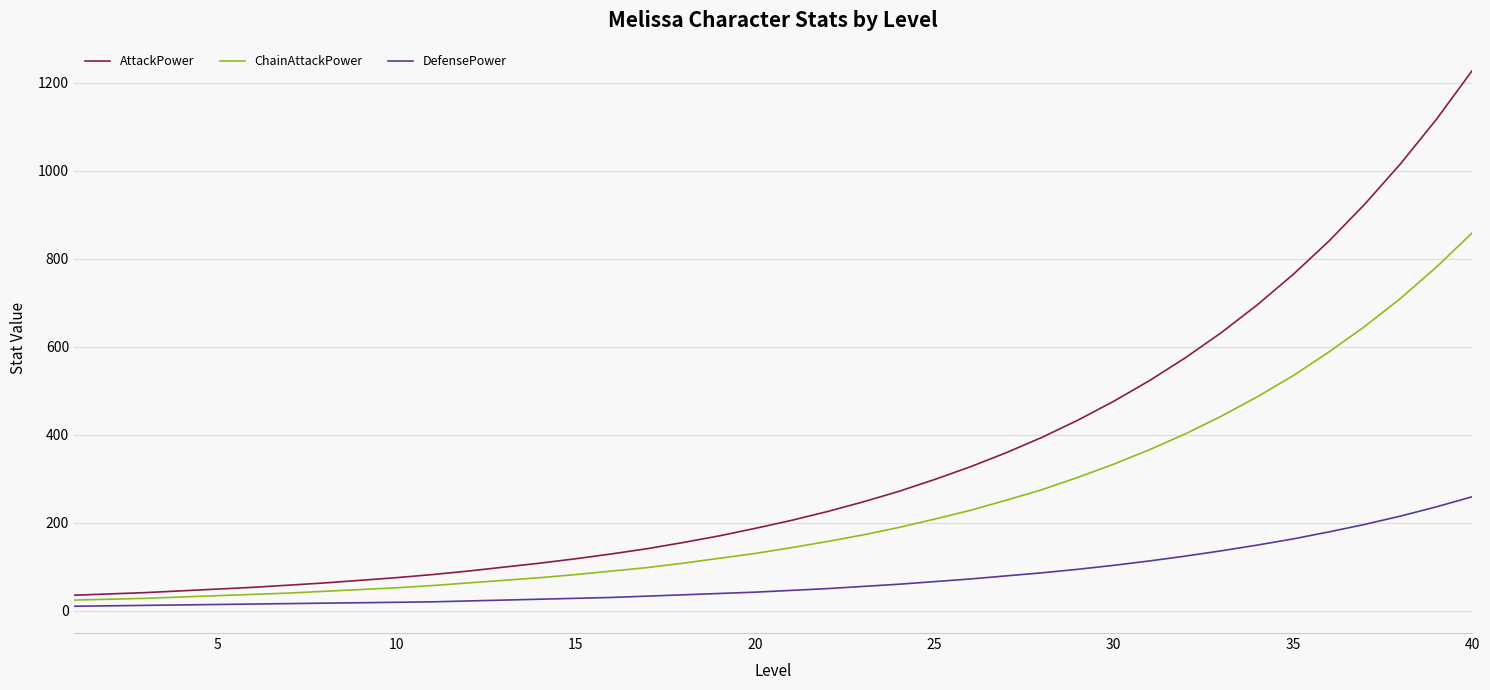

Which series has the largest total across all categories?

AttackPower